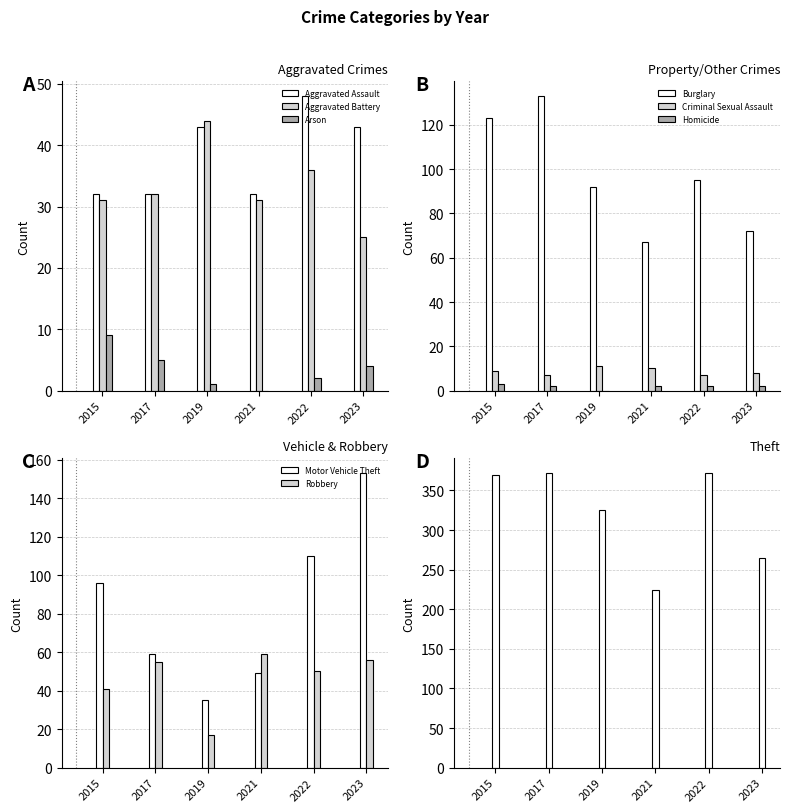

The 2017 series shows 32 at Aggravated Assault. True or false?

True